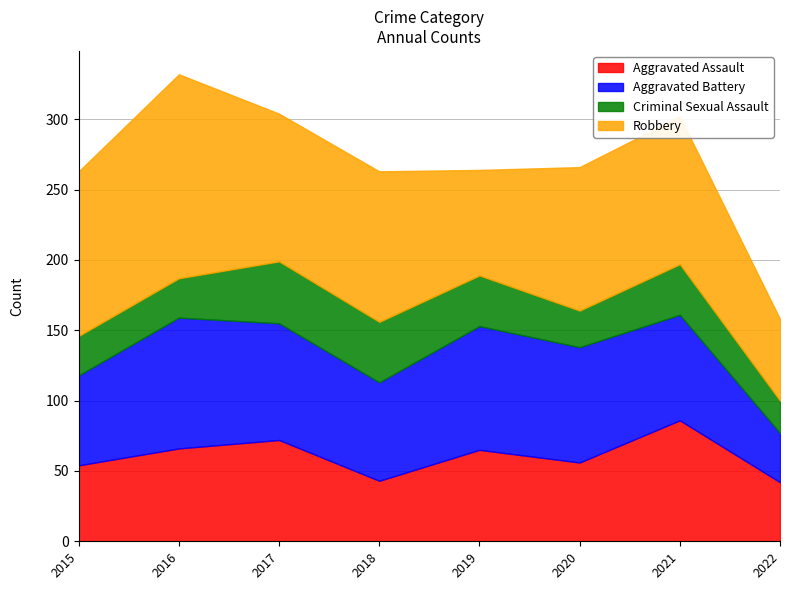

What is the sum of all Criminal Sexual Assault values?

264